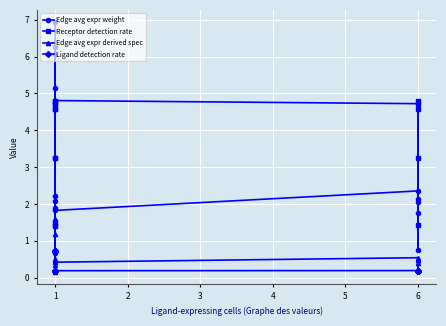

What is the minimum value for Edge avg expr derived spec?

0.2